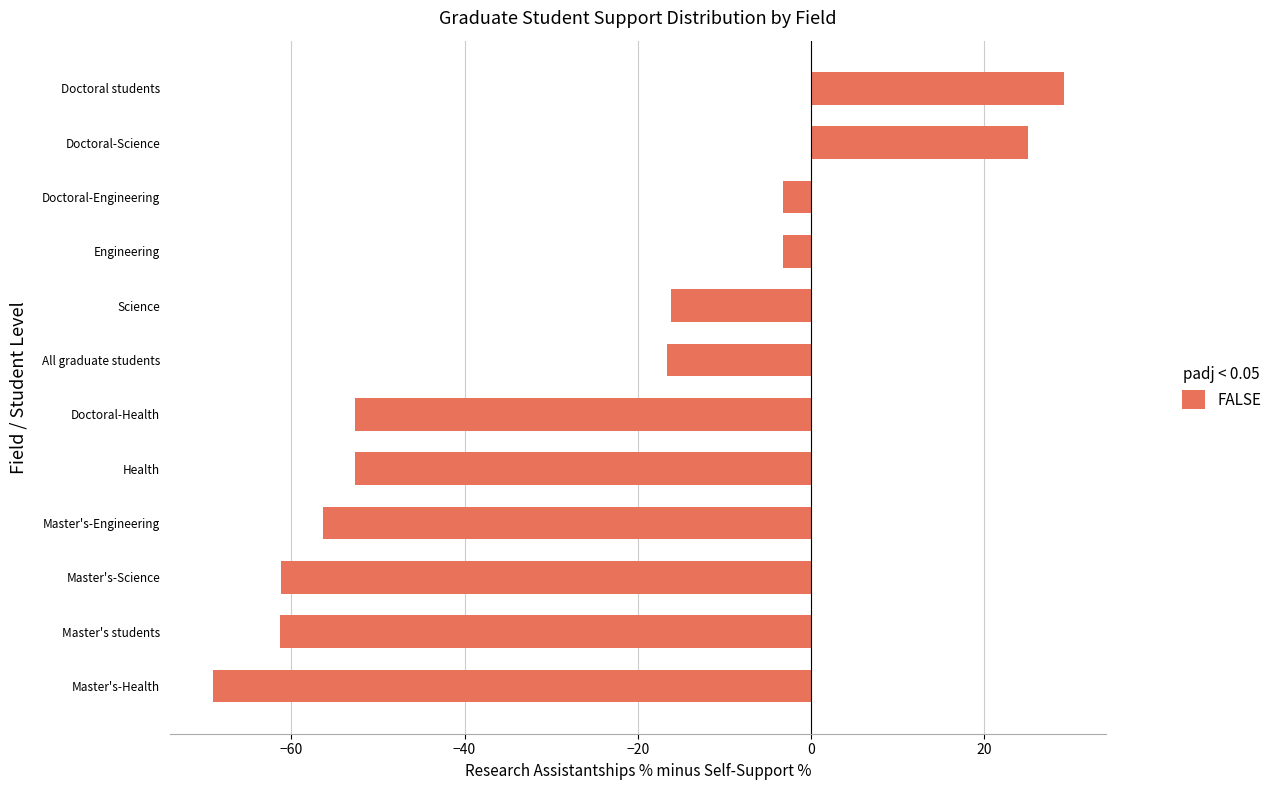

How many negative values are there?

10